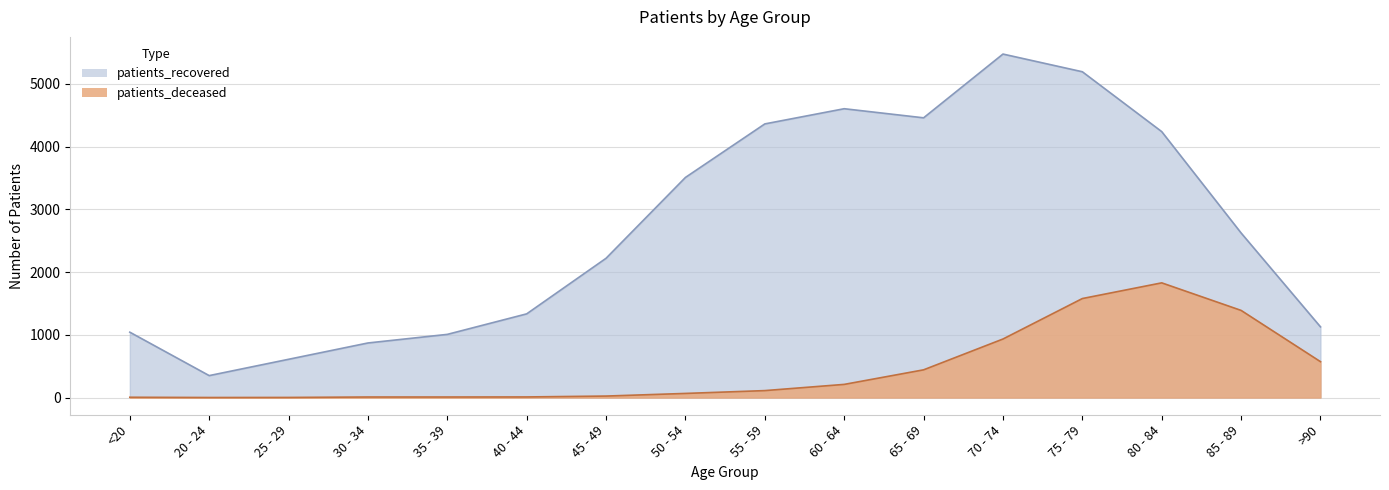

What is the average value of the patients_deceased series?

449